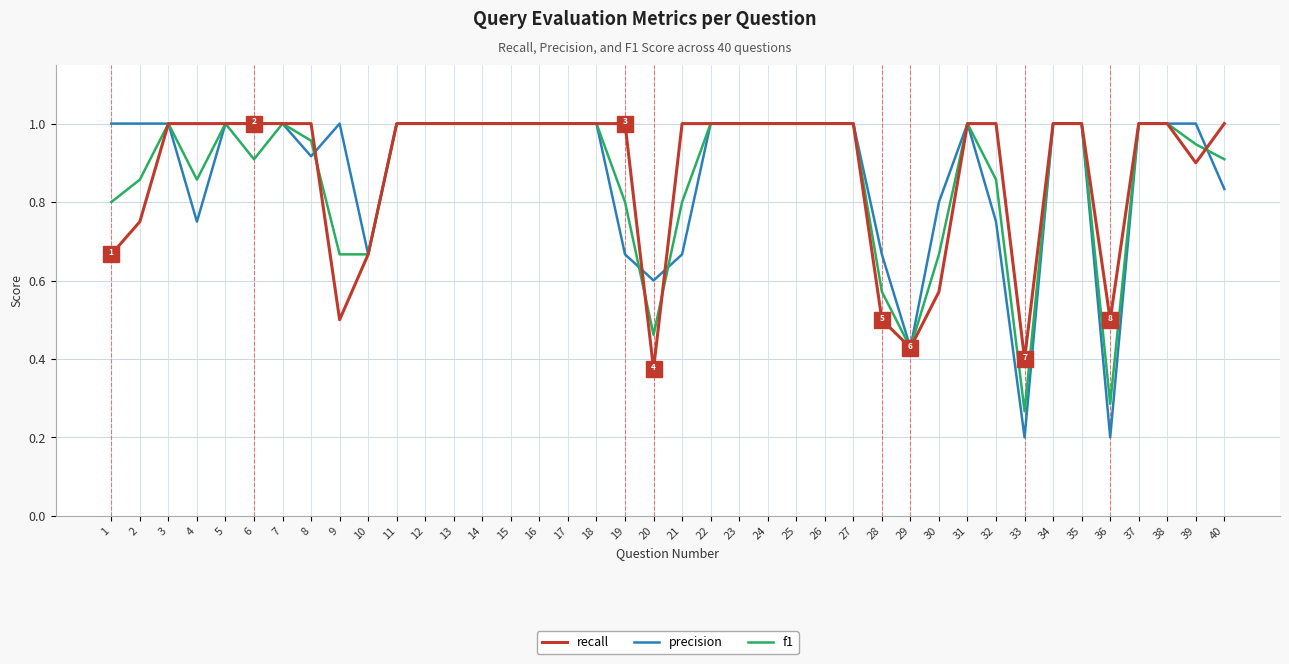

After their last crossing, which series has the higher values: f1 or precision?

f1